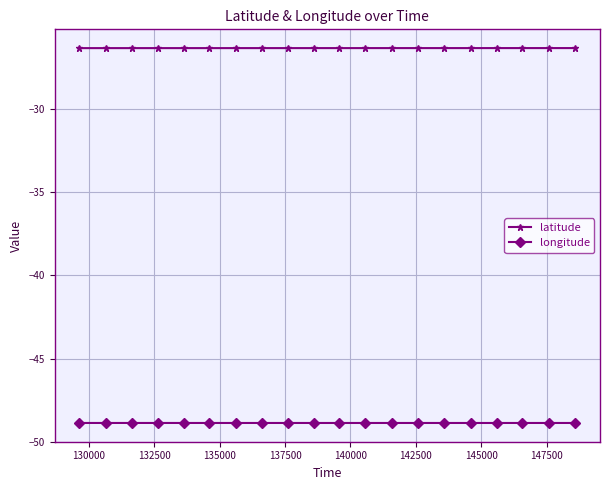

What is the lowest value of the longitude series?

-48.9